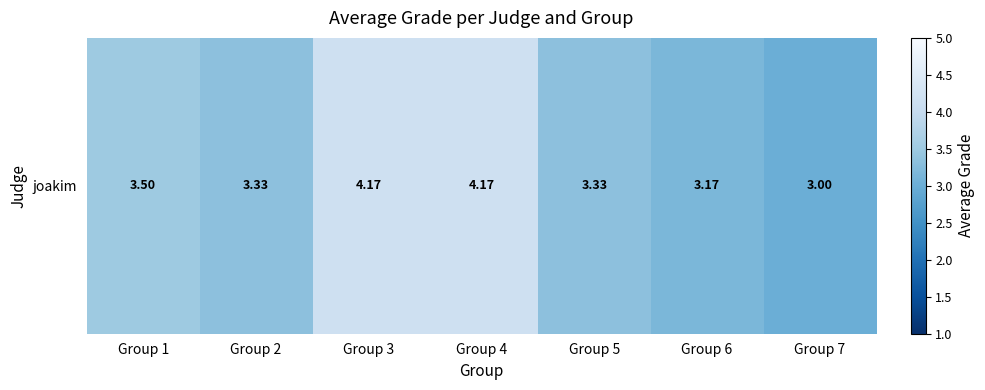

Which category has the lowest value across all series?

Group 7